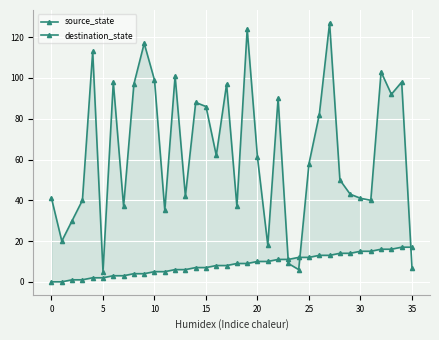

What is the sum of the source_state values at 24 and 25?

15